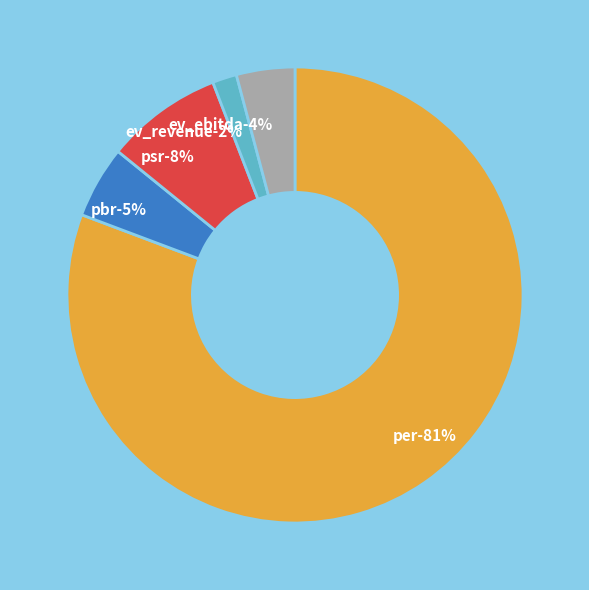

Is there a majority slice in this chart?

Yes